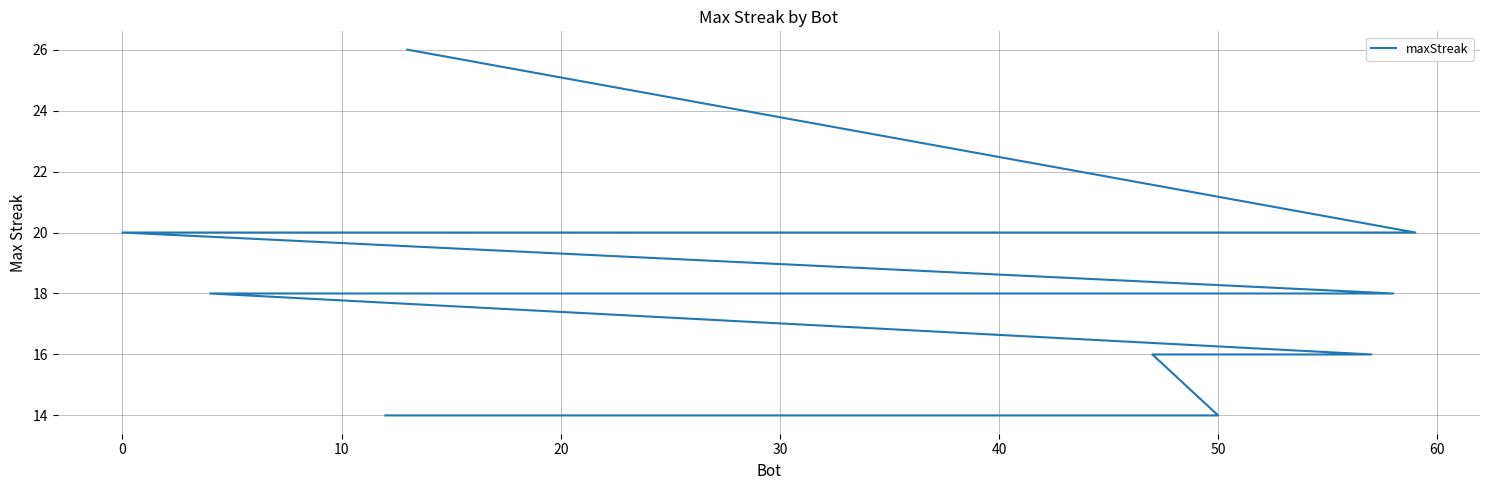

What is the difference between the maximum and second lowest values?

12